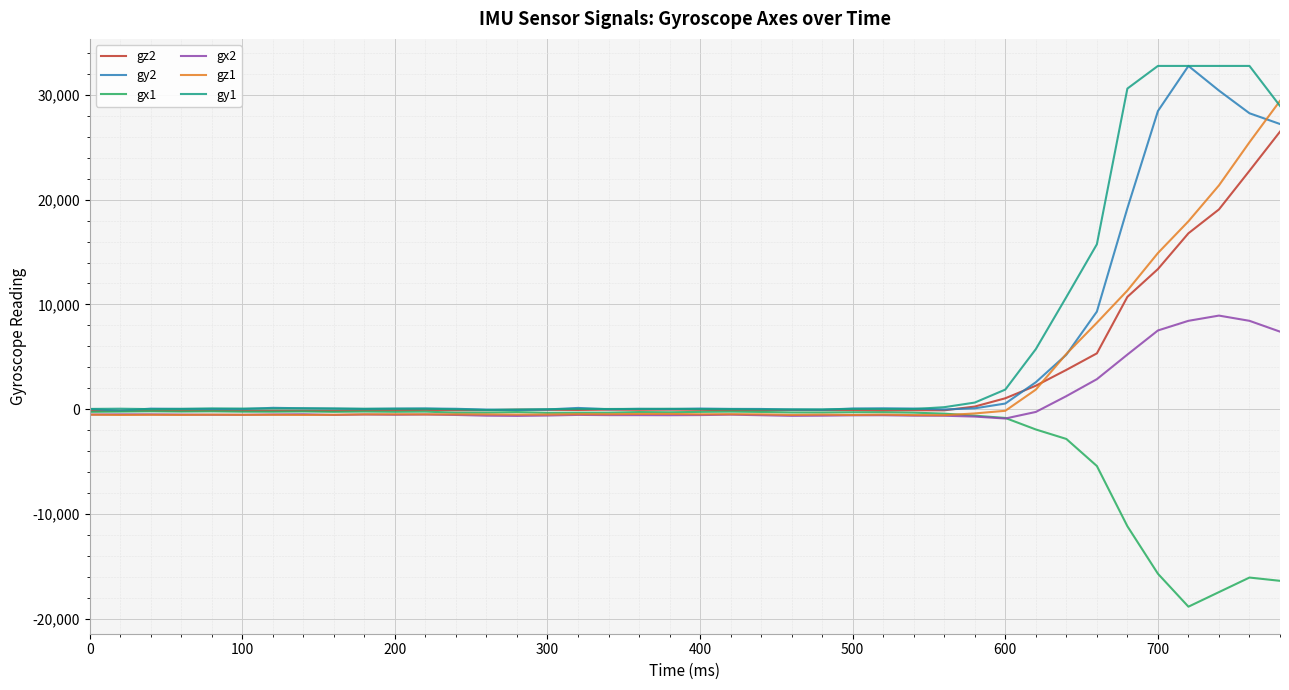

What is the greatest value displayed?

32767